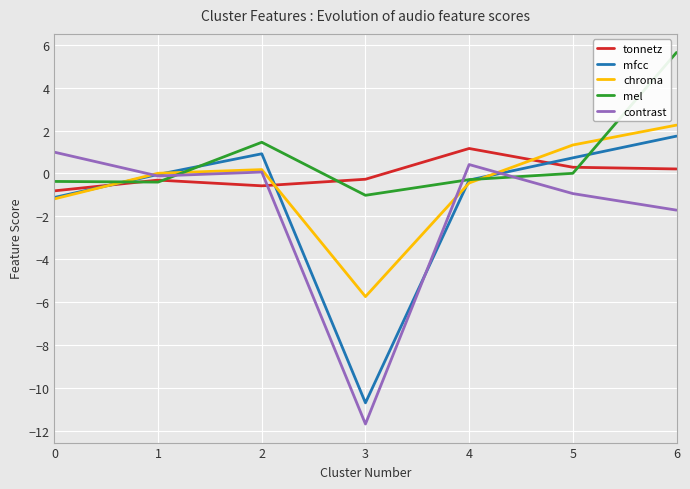

What is the sum of all contrast values?

-13.0